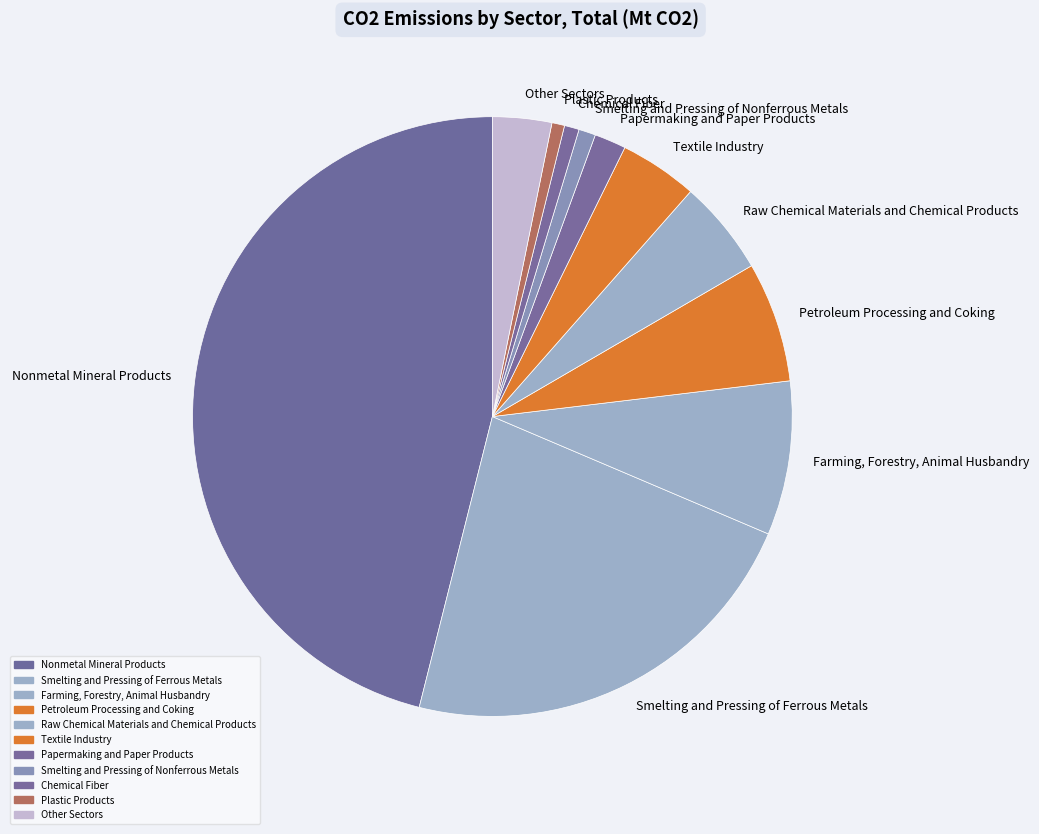

Between Nonmetal Mineral Products and Chemical Fiber, which is larger?

Nonmetal Mineral Products